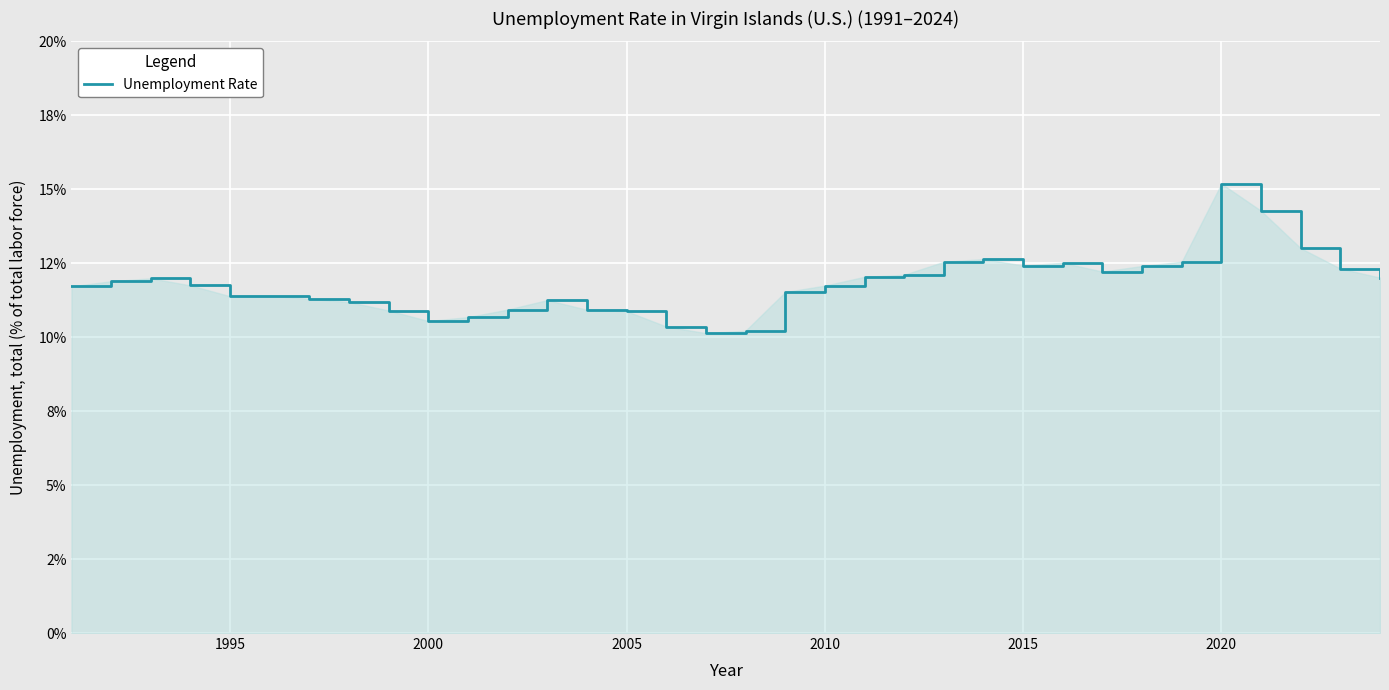

True or false: there are more than 2 points higher than both neighbors.

True